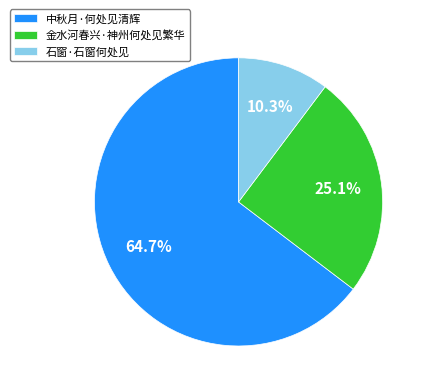

Is it true that 中秋月·何处见清辉 is 65% of the pie?

True